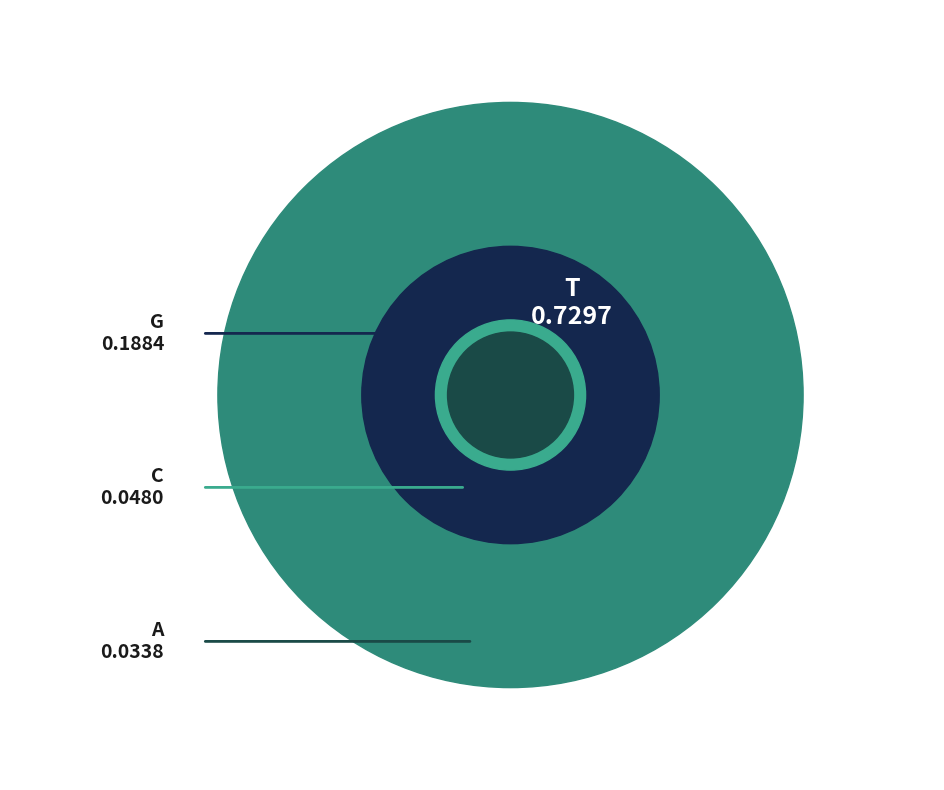

What percentage is NOT represented by C?

95.2%